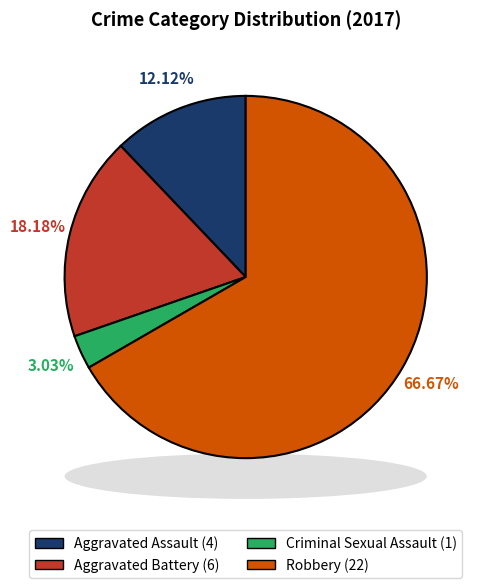

Is there any slice that represents more than half of the pie?

Yes